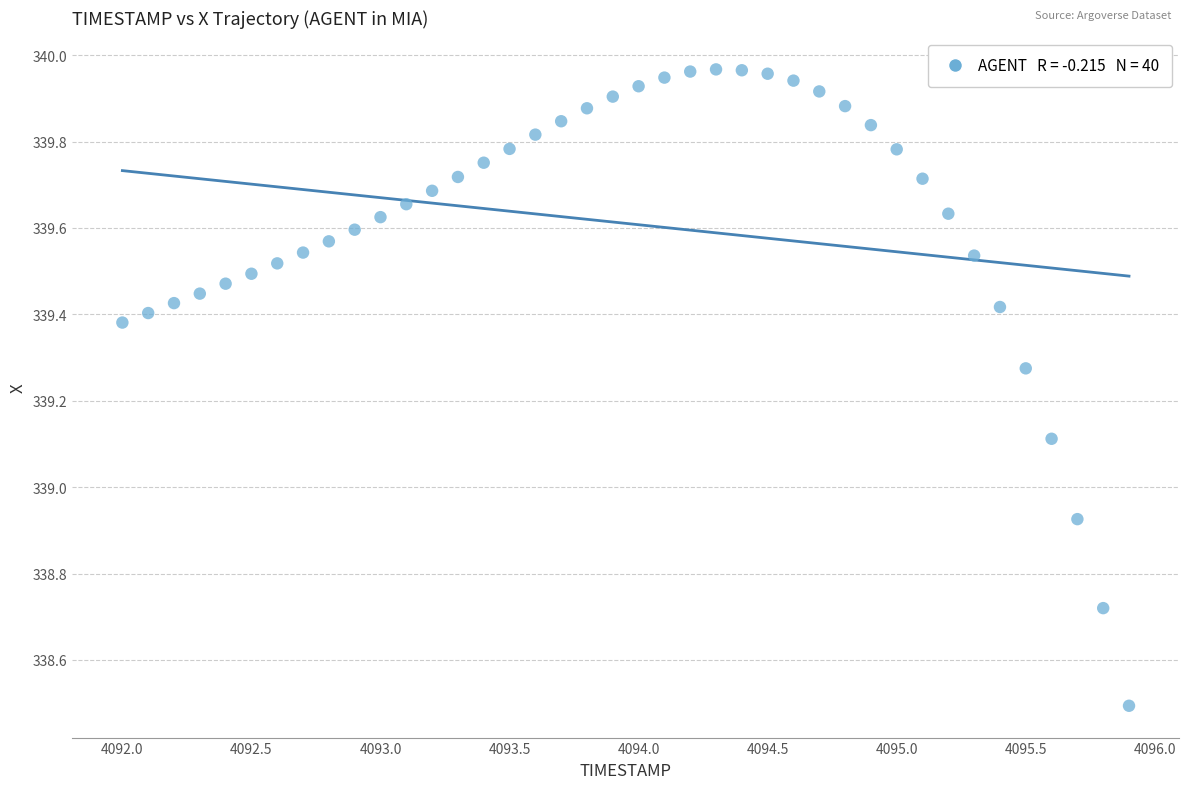

What is the range of Y values (max minus min)?

1.5